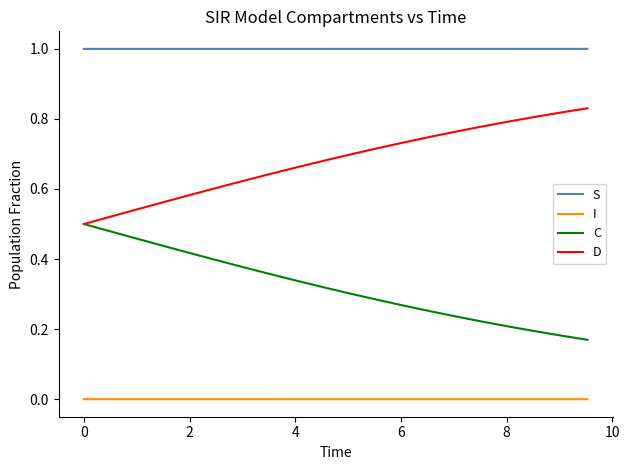

Rank the series by their maximum value, from lowest to highest.

I, C, D, S